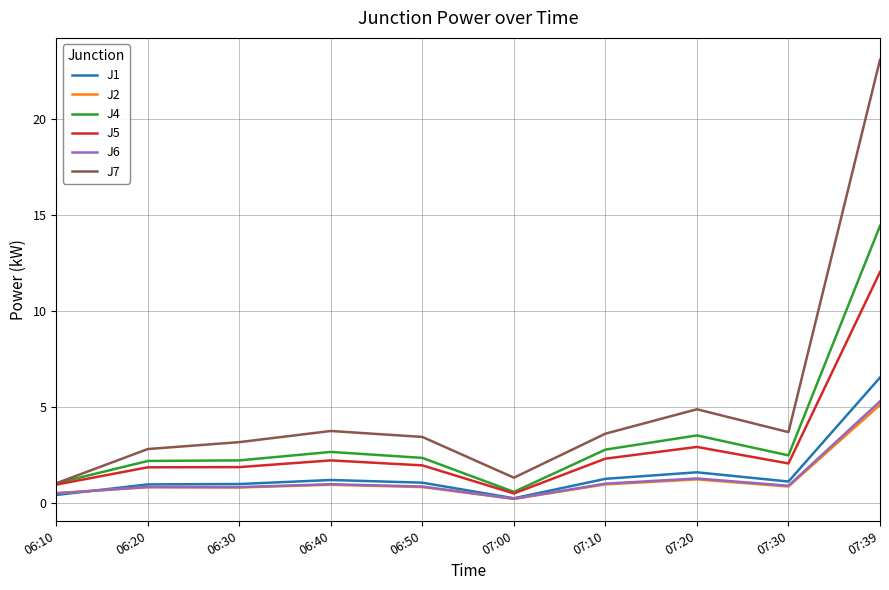

True or false: J5 has more than 1 interior local peaks.

True